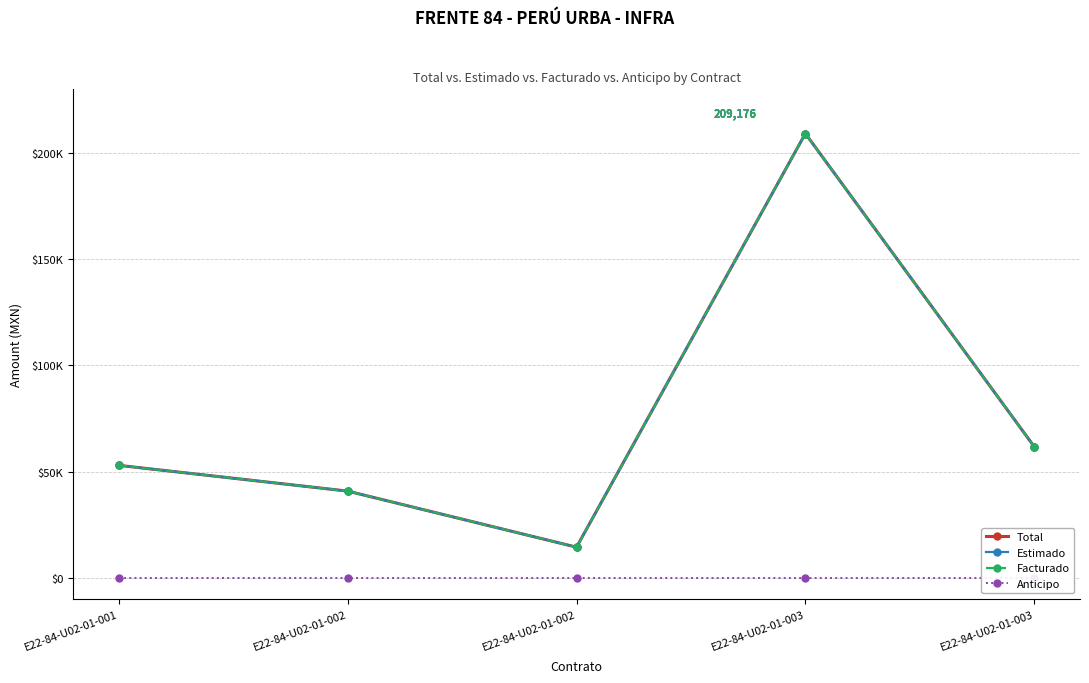

True or false: Estimado has more than 2 points higher than both neighbors.

False